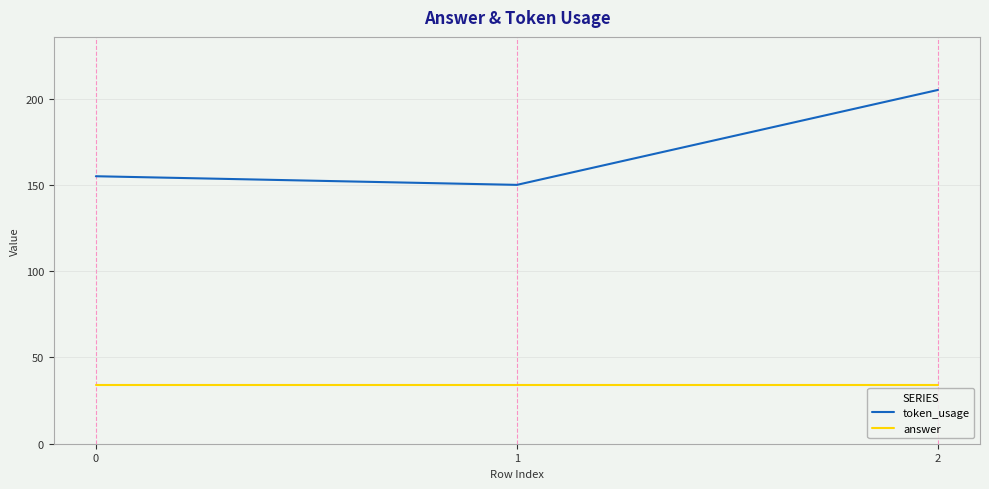

At which category is the sum across all series the highest?

2